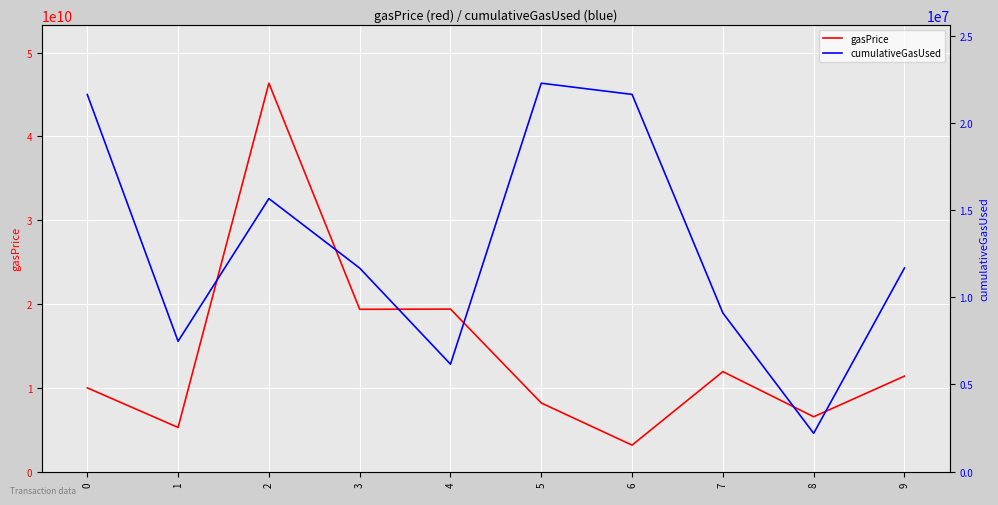

Which series changed the most between 1 and 5?

gasPrice